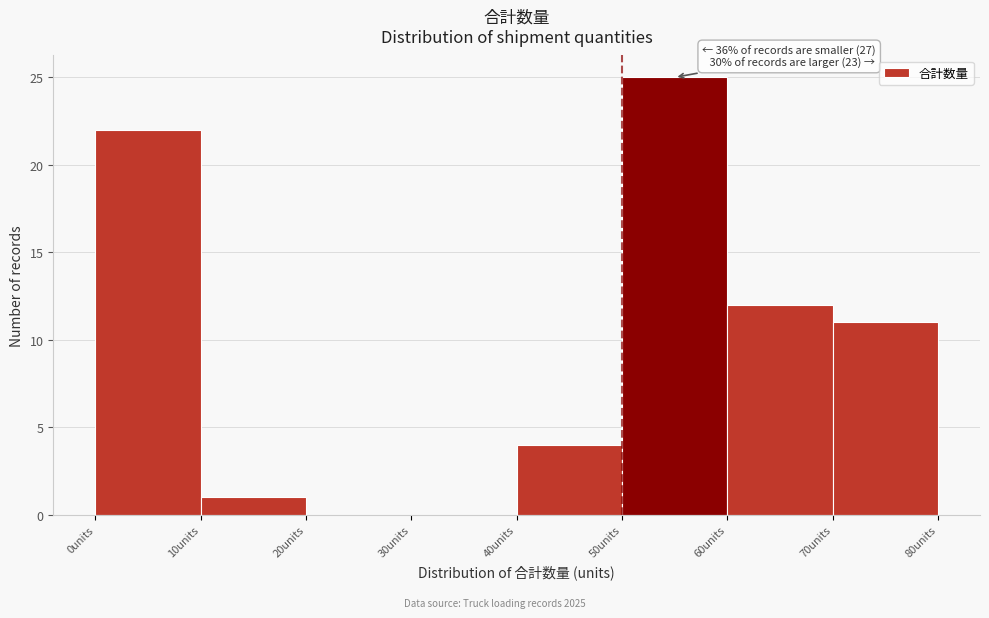

Over which range of the x-axis is the bar tallest?

50 to 60